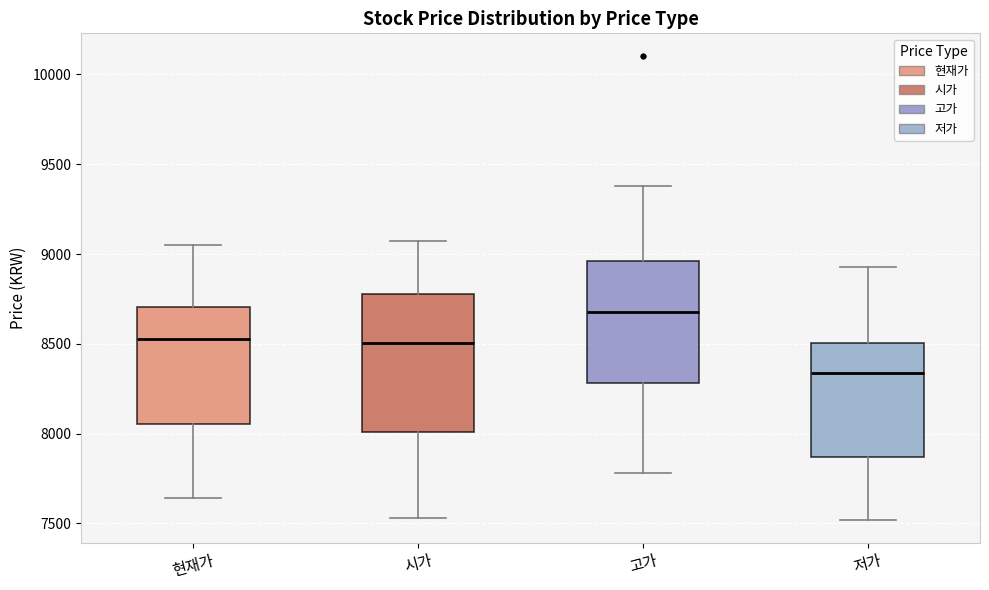

Where is the lower edge of the box for 현재가 on the y-axis? The values are not printed on the chart, so give them approximately, as read against the axis.

8050